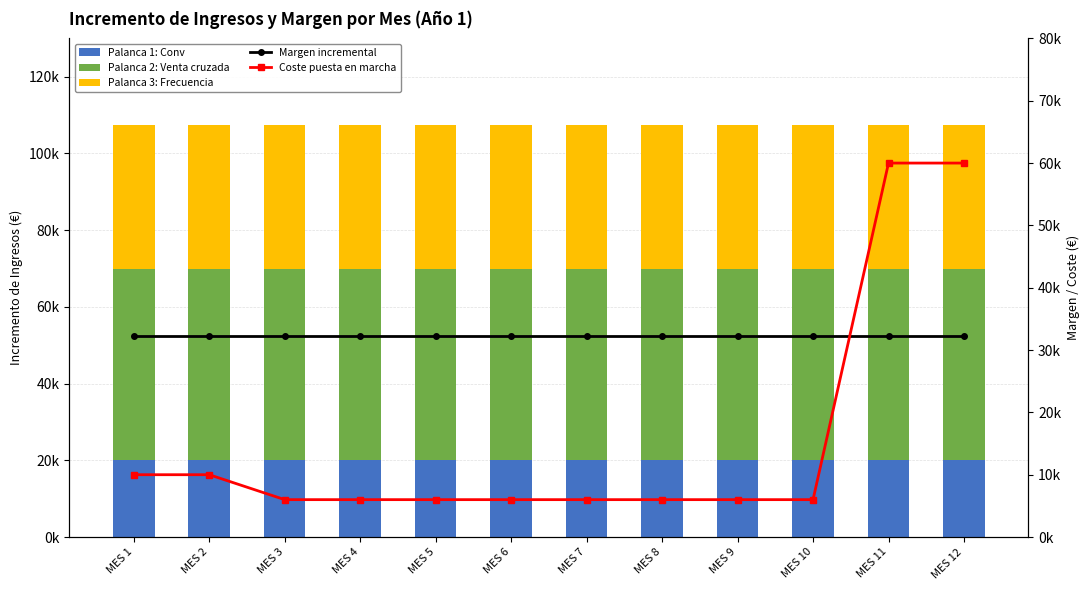

At MES 9, list the series in order from smallest to largest.

Coste puesta en marcha, Palanca 1: Conv, Margen incremental, Palanca 3: Frecuencia, Palanca 2: Venta cruzada